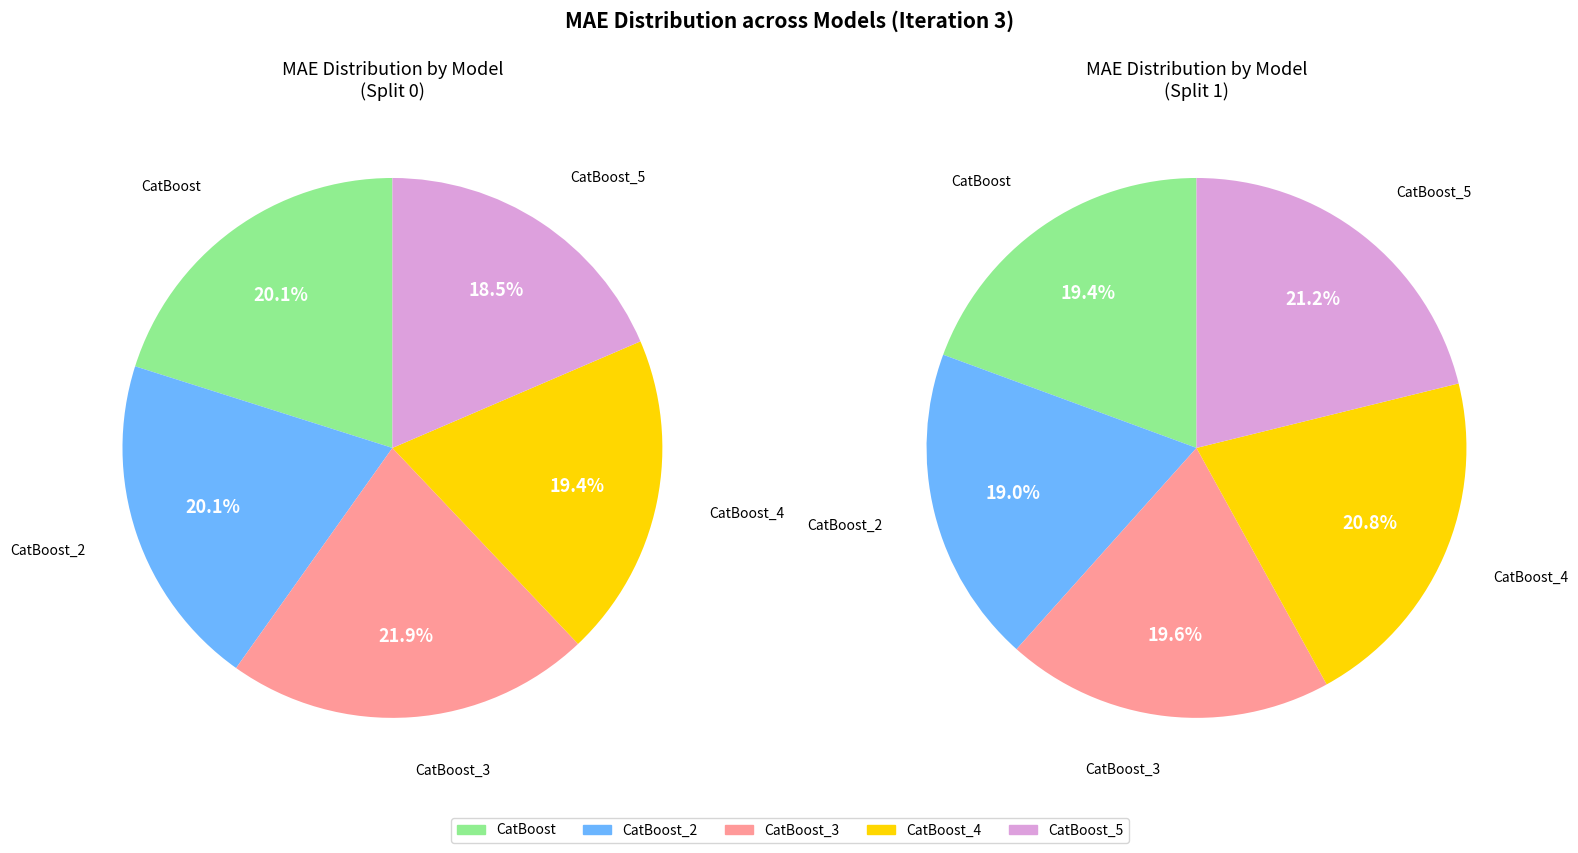

Is Split 1 the majority of the pie?

No